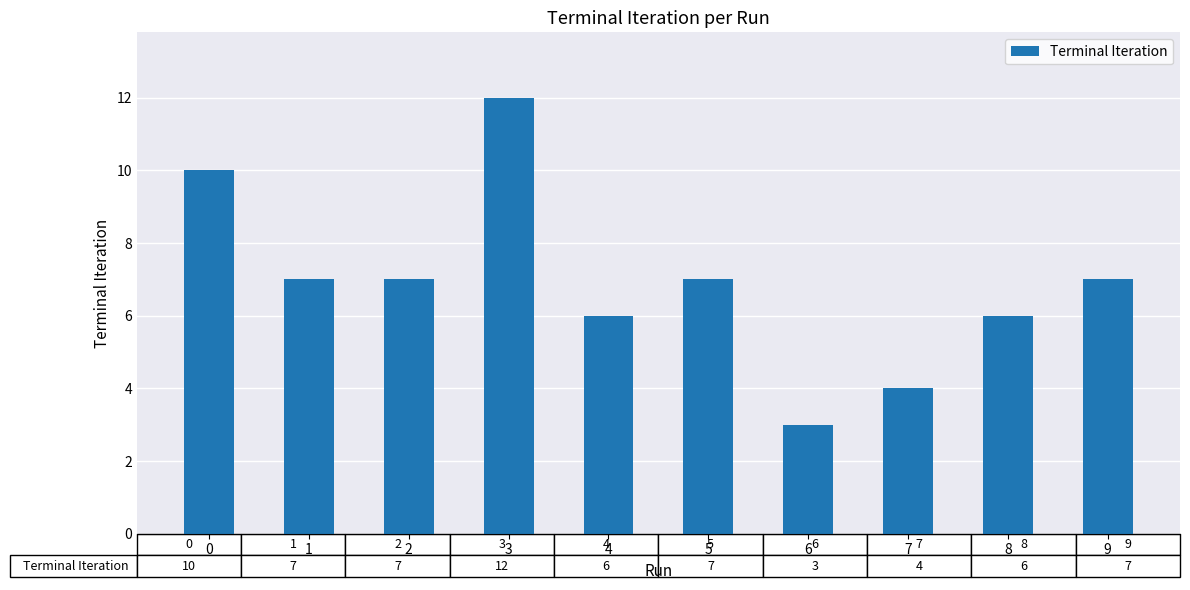

Does the chart contain any negative values?

No